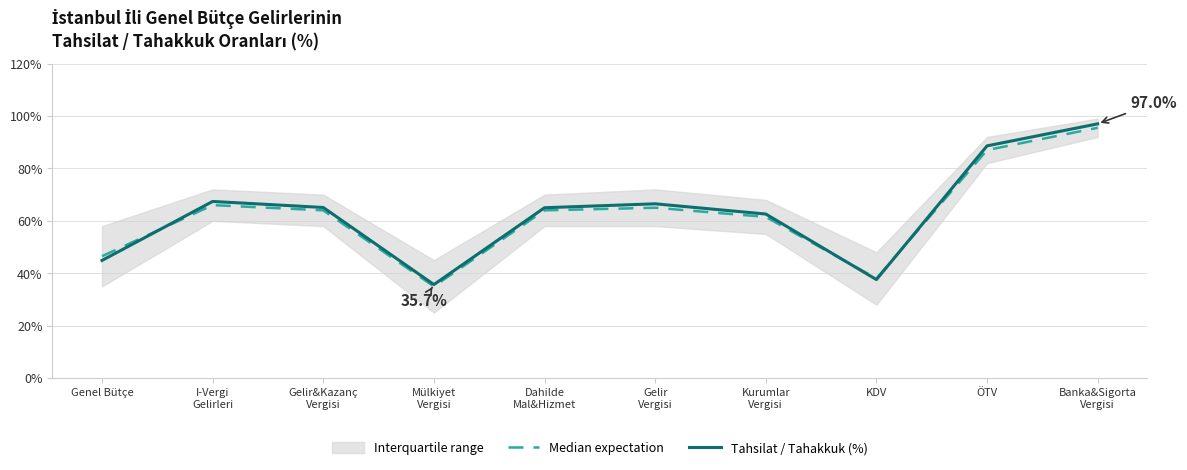

Where is Median expectation nearest to the value 65?

Gelir
Vergisi